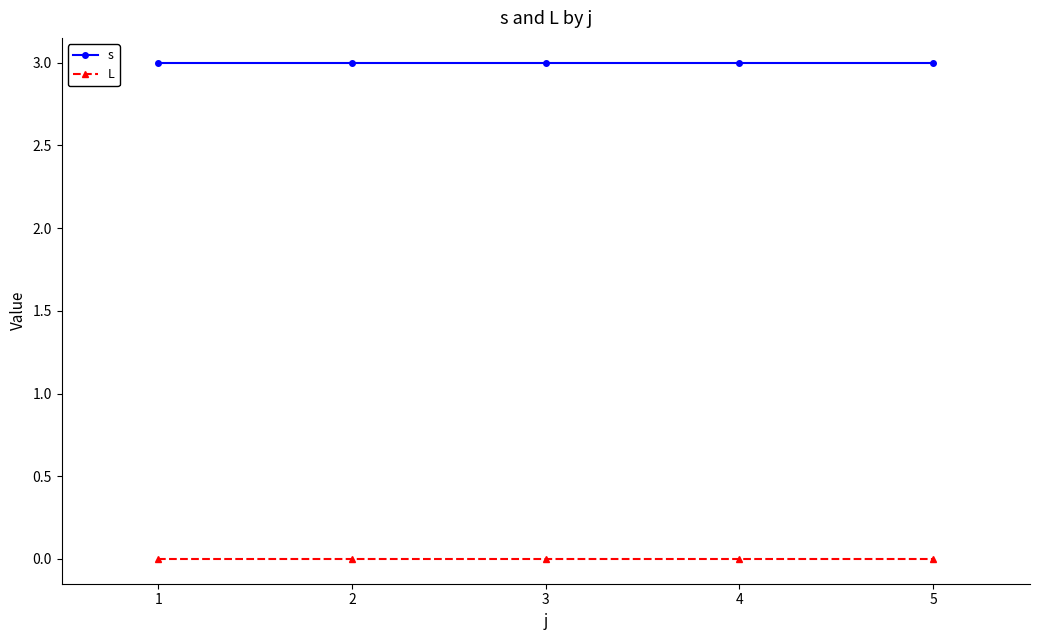

Is it true that L equals 0 at 5?

True